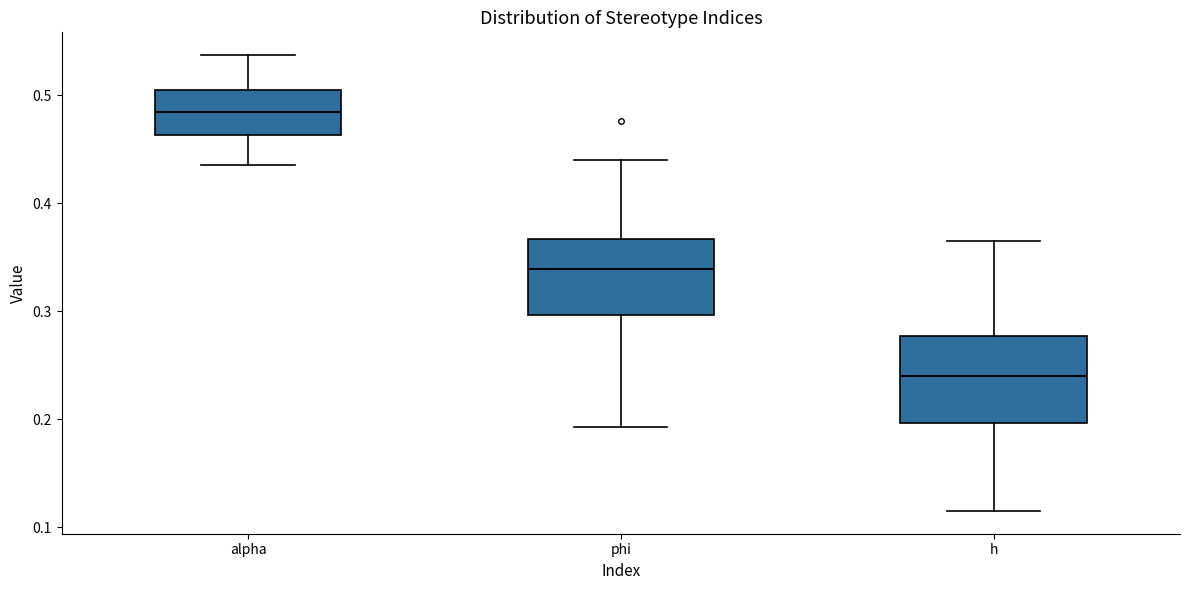

Reading left to right, read every box against the y-axis: the position of its median line, the range the box covers, and the ends of its whiskers. The values are not printed on the chart, so give them approximately, as read against the axis.

alpha: median 0.48, box 0.46 to 0.51, whiskers 0.44 to 0.54
phi: median 0.34, box 0.30 to 0.37, whiskers 0.19 to 0.44
h: median 0.24, box 0.20 to 0.28, whiskers 0.12 to 0.37